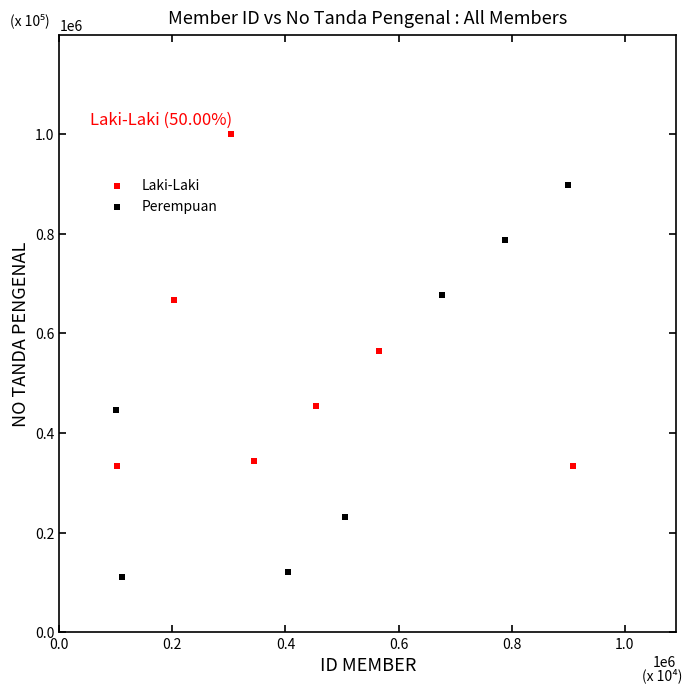

Which series contains the highest Y value?

Laki-Laki